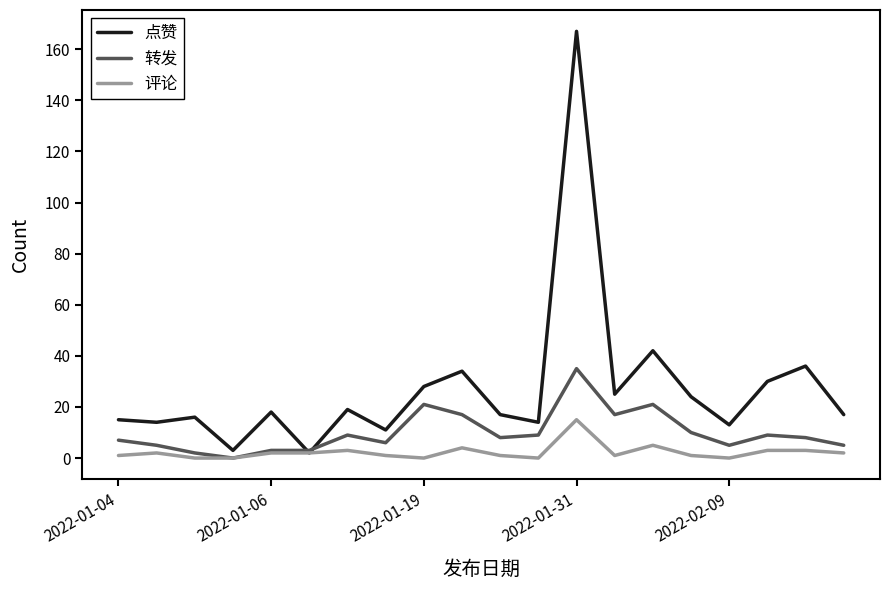

How many lines are shown in the chart?

3